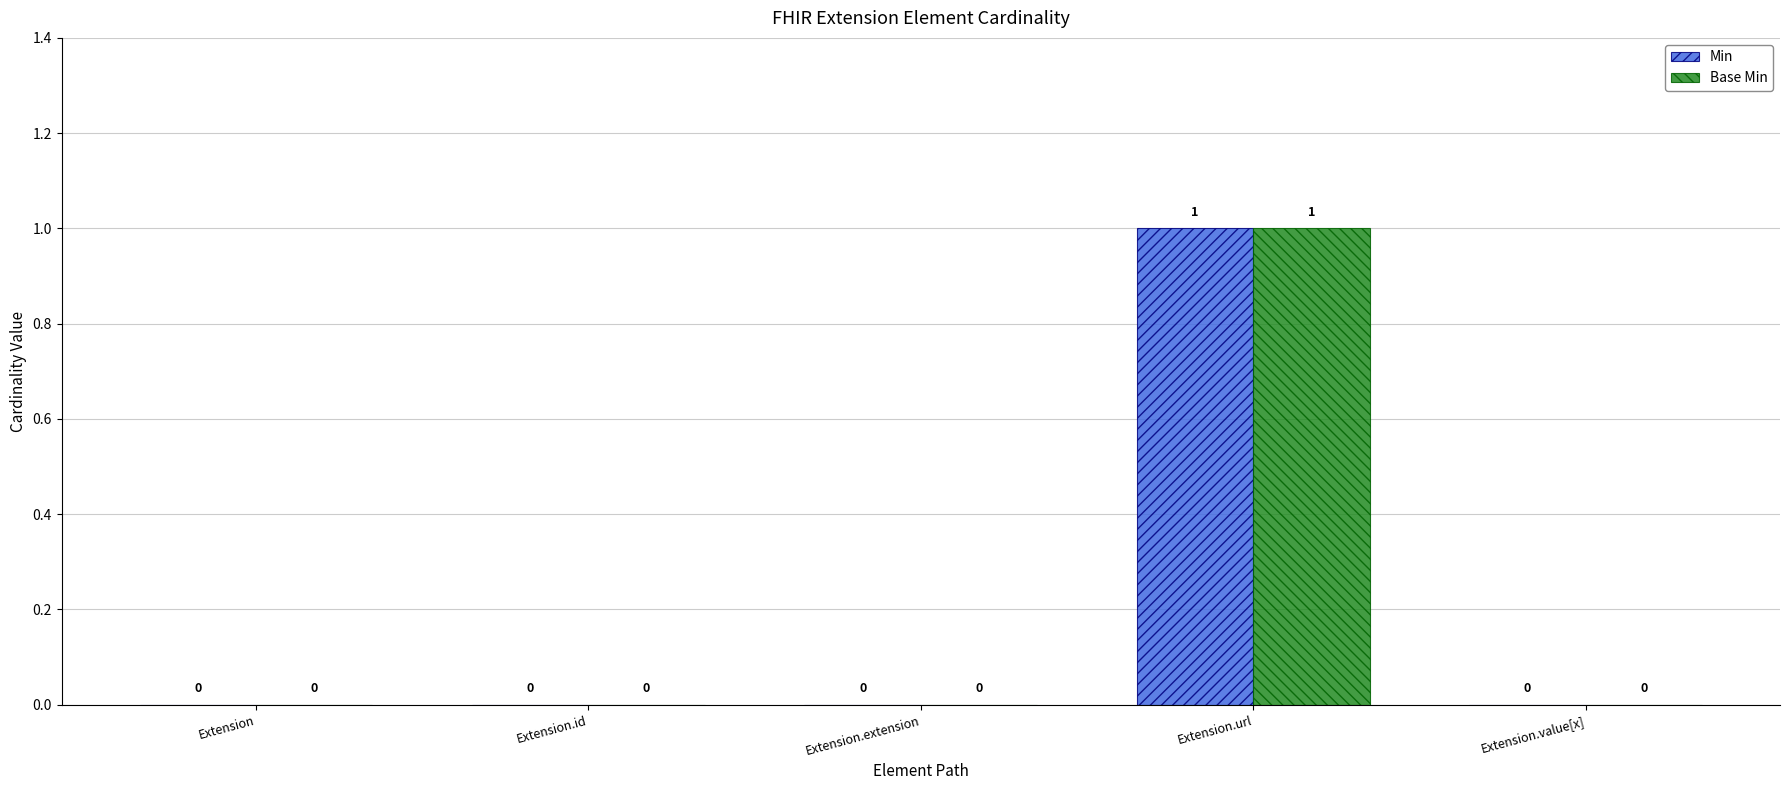

At which label does Base Min reach its peak?

Extension.url